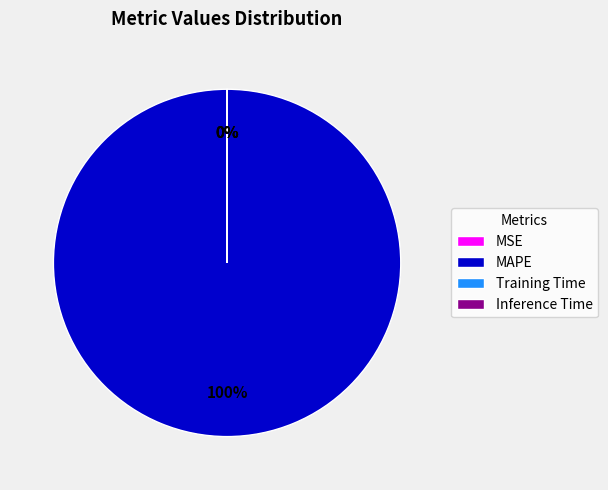

Which category has the biggest portion of the pie?

MAPE